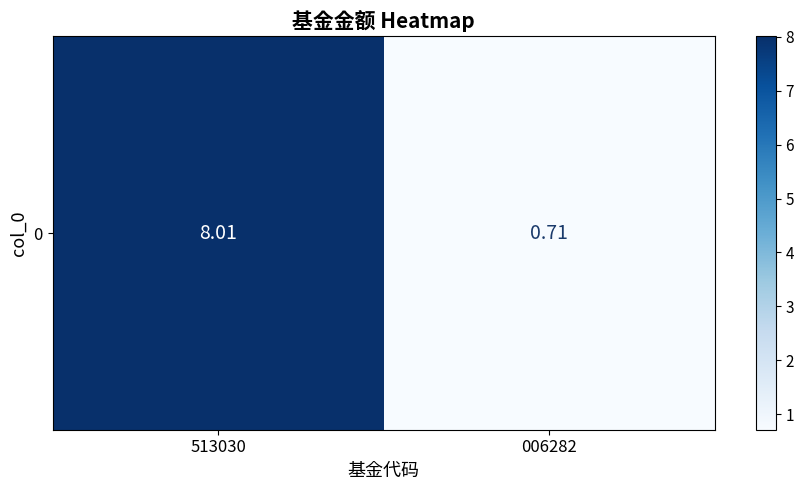

At which category does the chart reach its peak across all series?

513030